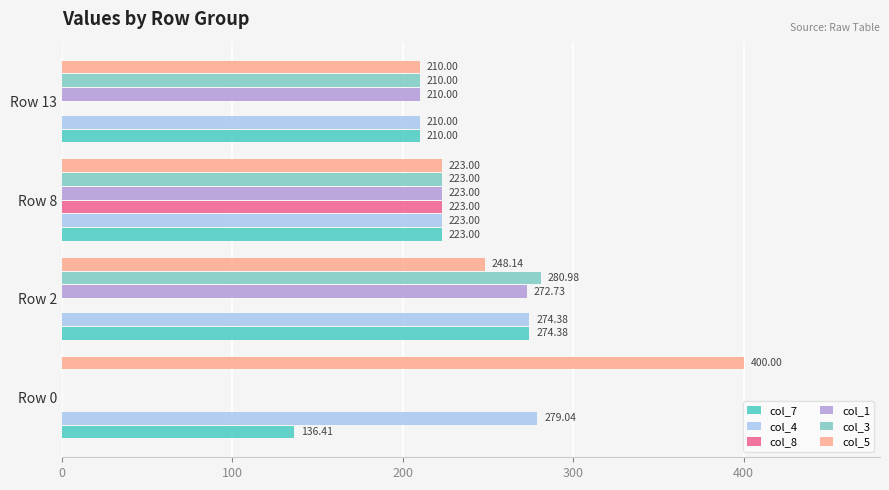

What is the sum of the col_8 values at Row 2 and Row 8?

223.0